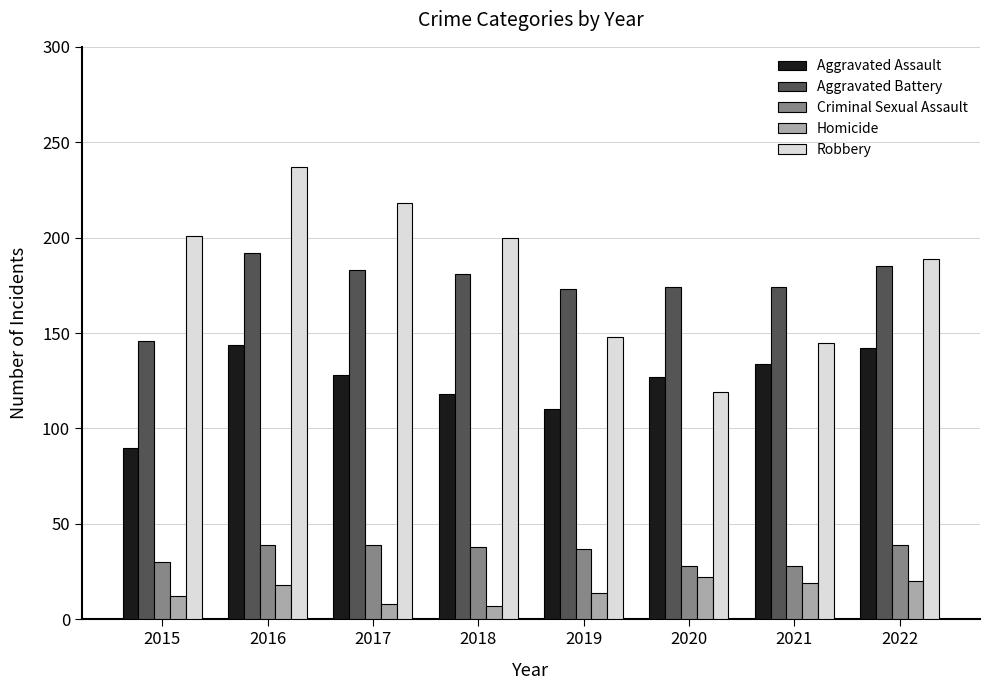

What is the total value across all series at 2015?

479